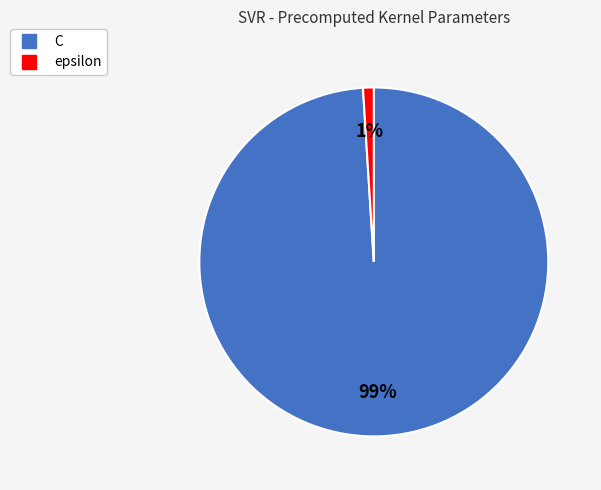

Which has a higher value, epsilon or C?

C